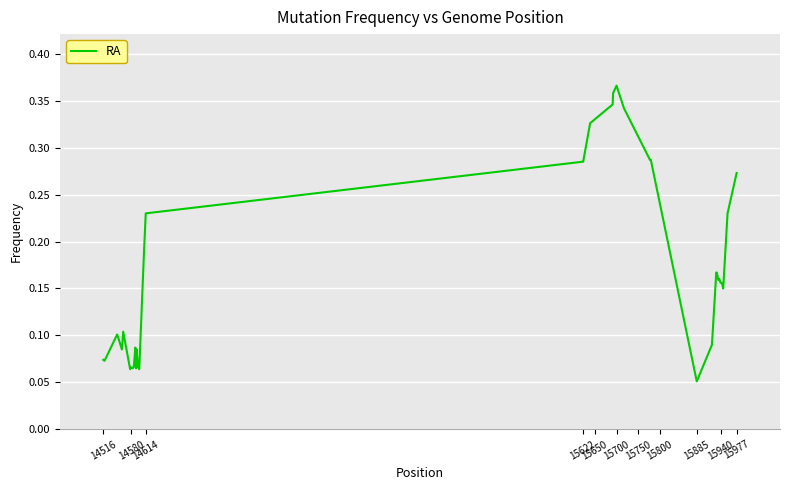

What is the label of the 5th point from the left?

15650